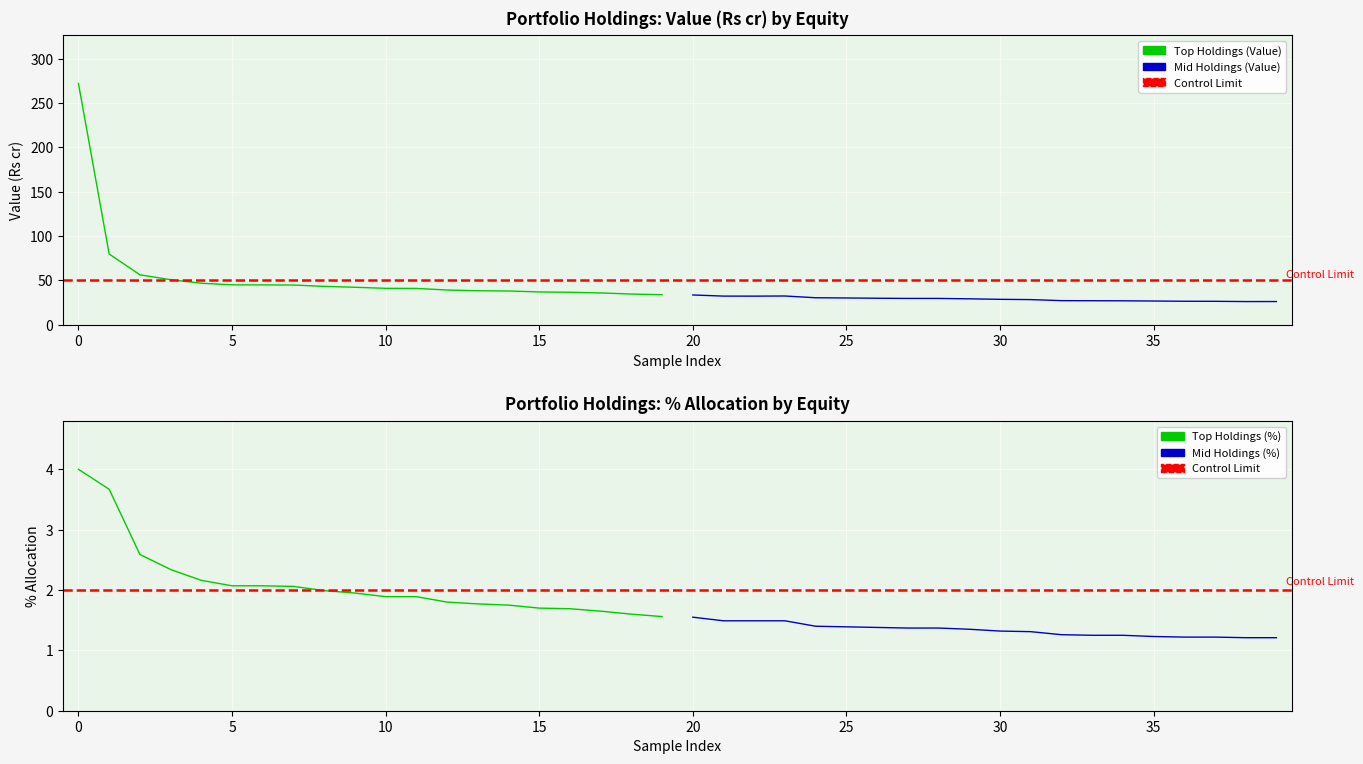

Which series has the largest total across all categories?

Value (Rs cr)